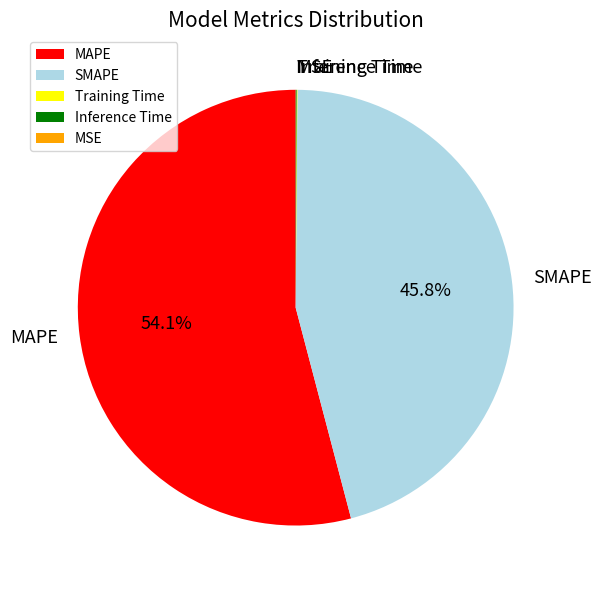

Between MAPE and SMAPE, which is larger?

MAPE